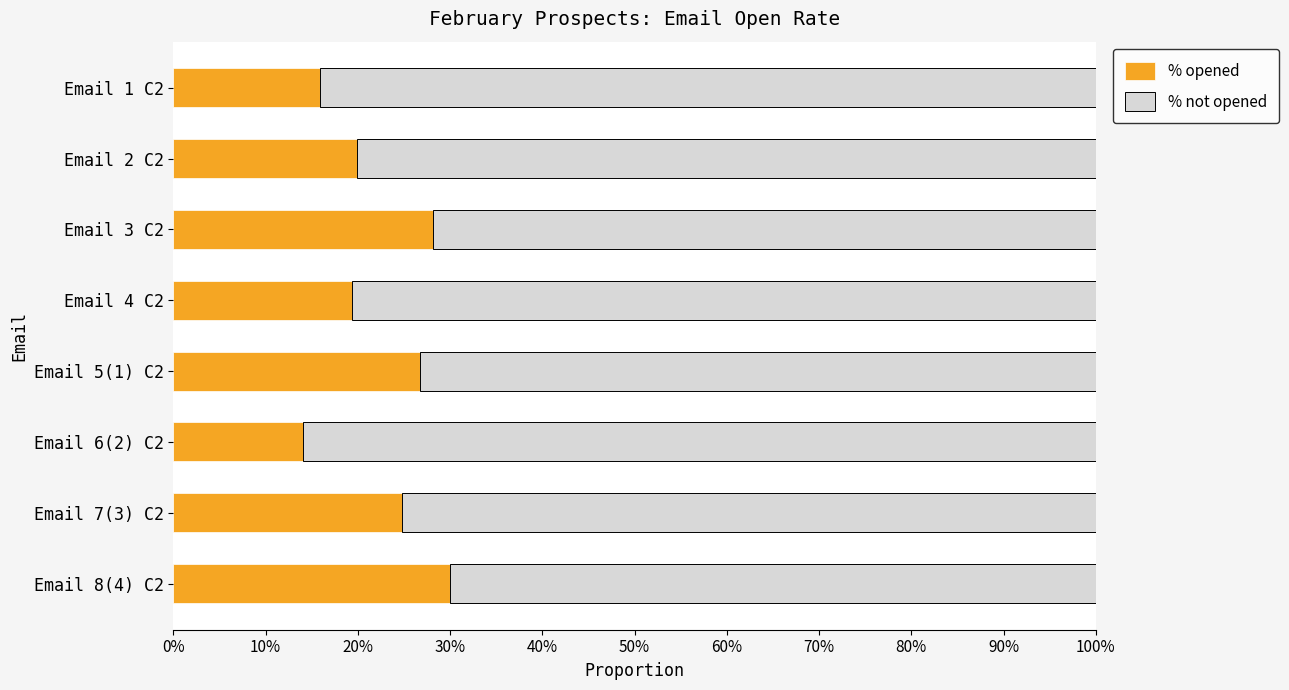

What are all the series names shown in the legend?

% opened, % not opened